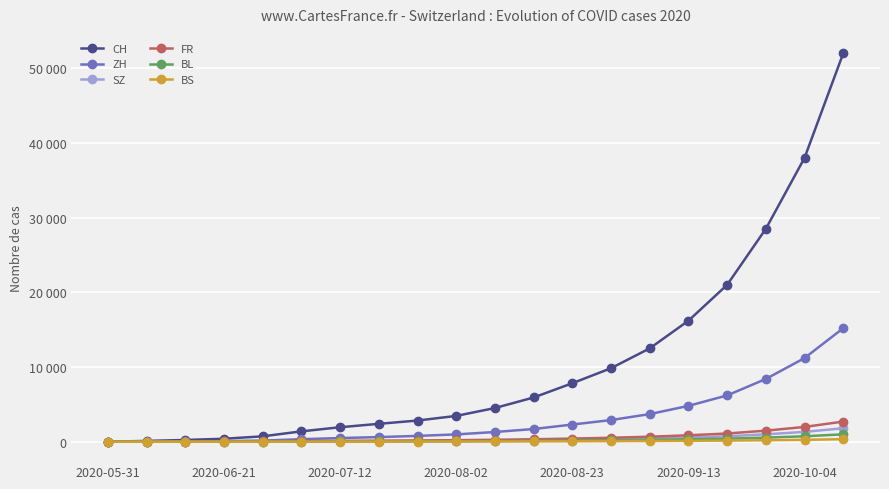

What are all the series names shown in the legend?

CH, ZH, SZ, FR, BL, BS